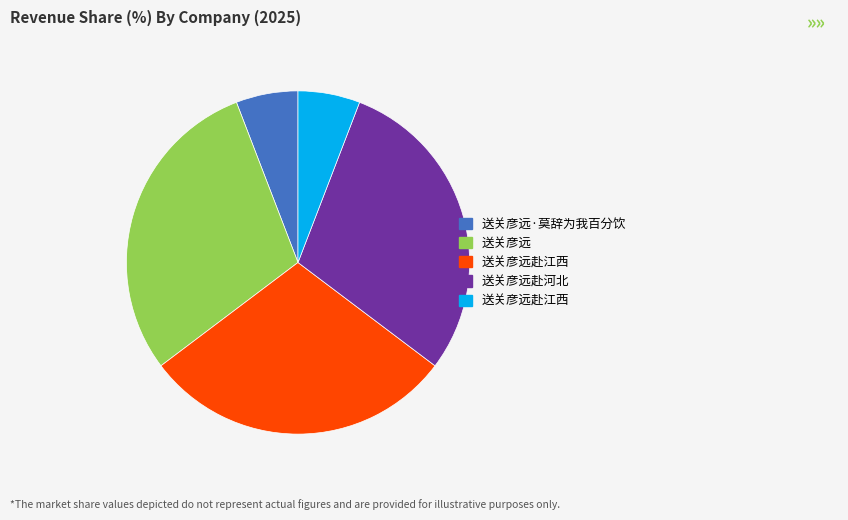

Is there a majority slice in this chart?

No